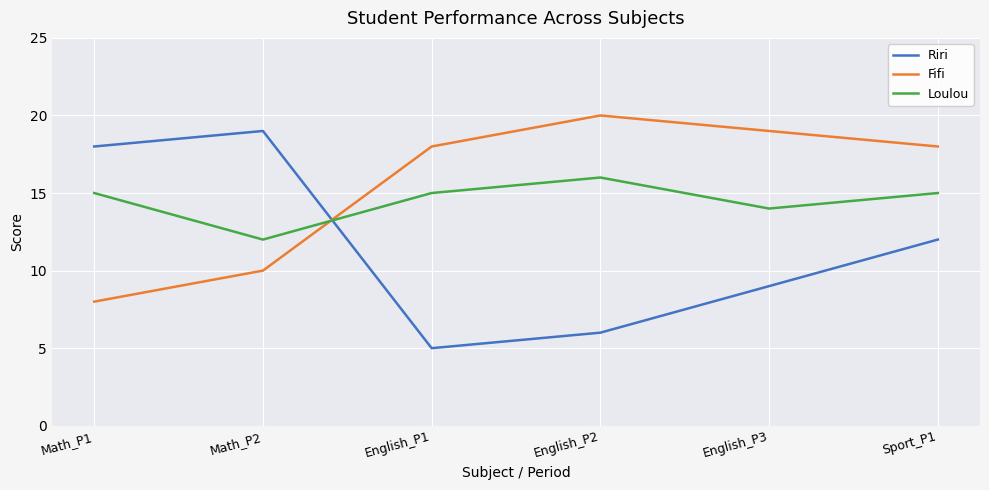

The value of Fifi at Math_P2 is 14. True or false?

False